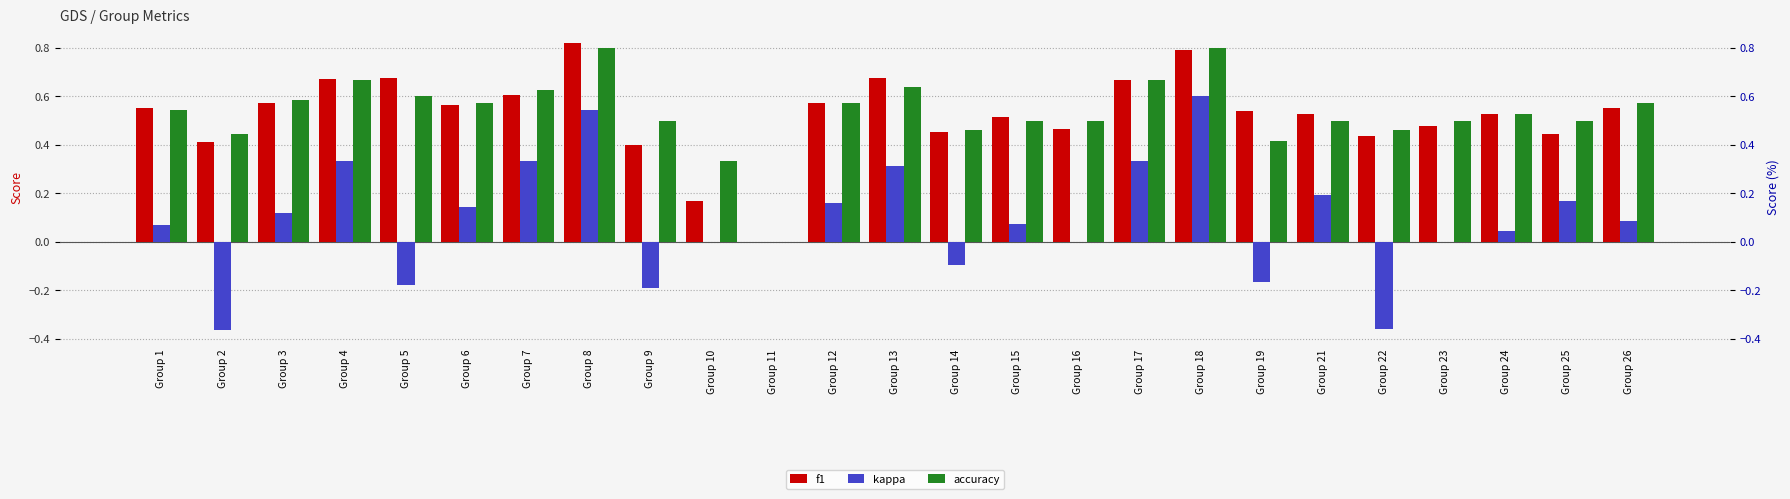

Is it true that kappa equals -0.5 at Group 2?

False